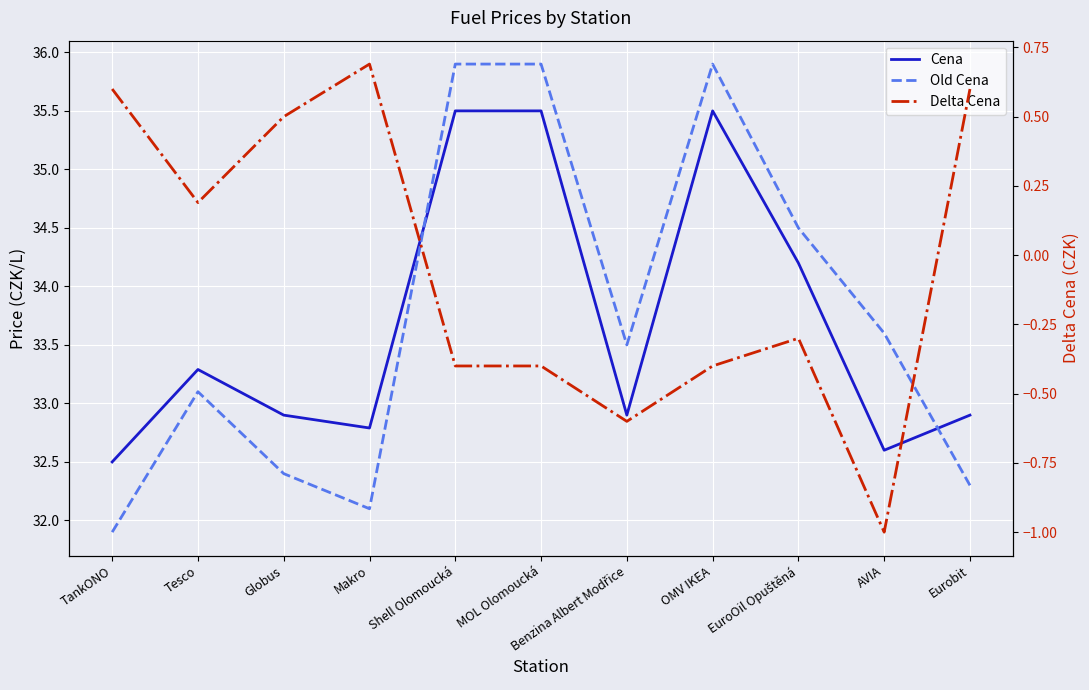

True or false: Cena and Delta Cena intersect in this chart.

False